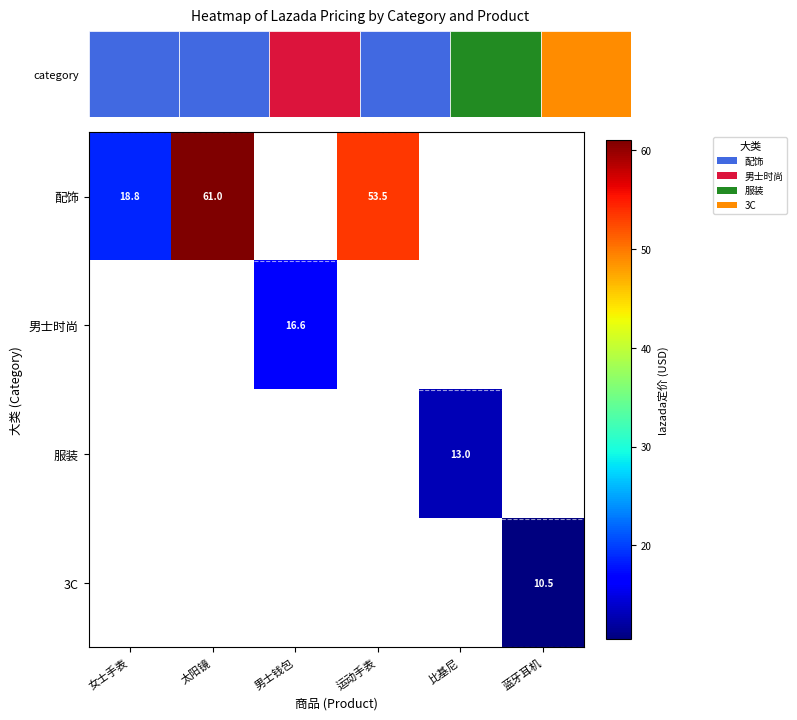

True or false: 男士时尚 has a value of 16.6 at 男士钱包.

True